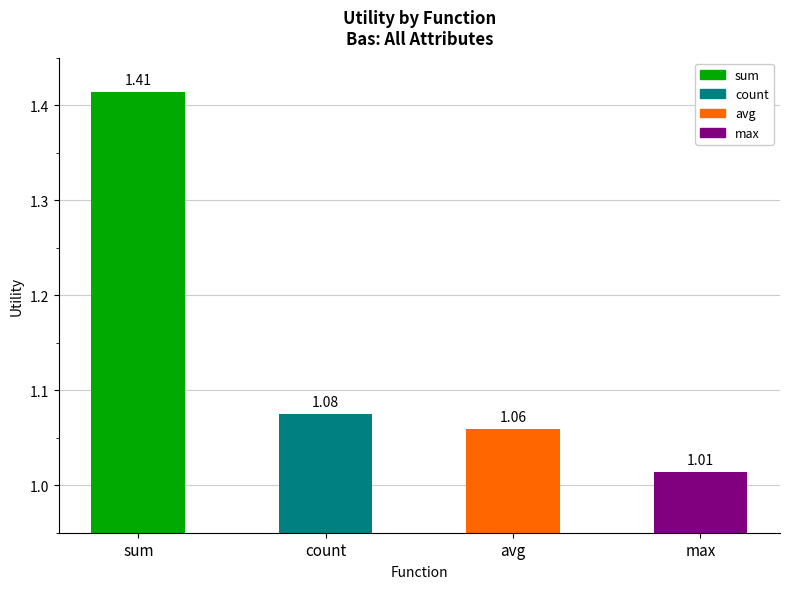

What is the sum of all values?

4.6